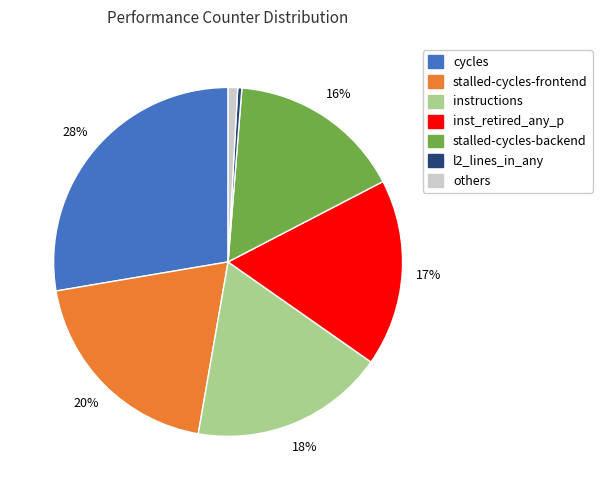

To the nearest percent, what is the average slice percentage?

14%